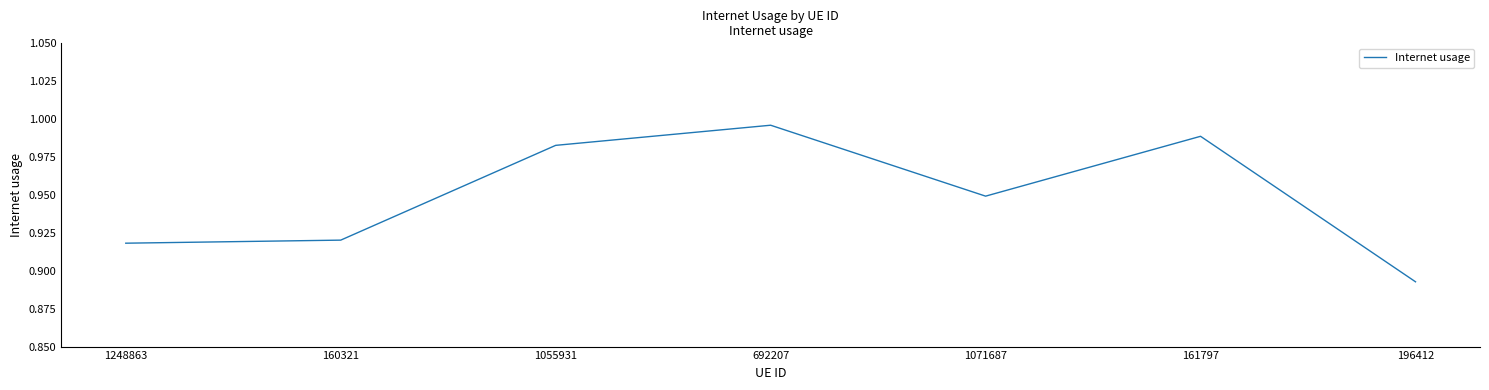

Is it true that the value at 1248863 is 1.5?

False